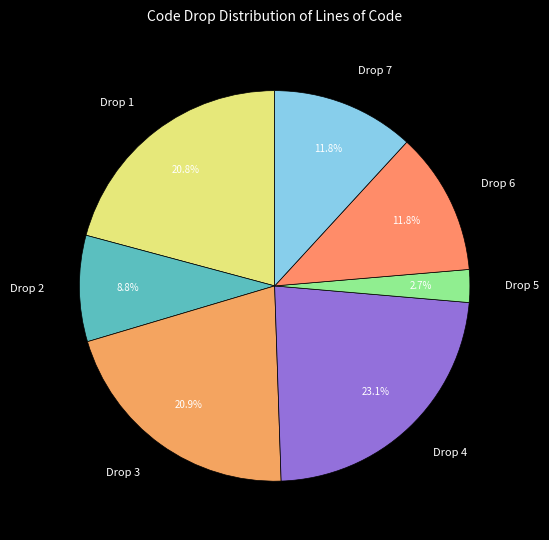

To the nearest percent, what is the difference between the largest and smallest slice percentages?

20%